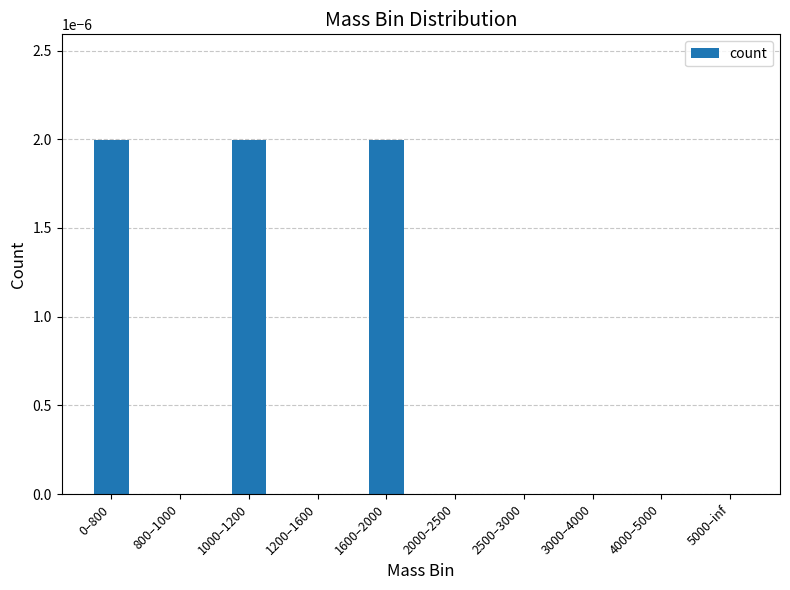

Is it true that the value at 1600–2000 is 0.0?

True